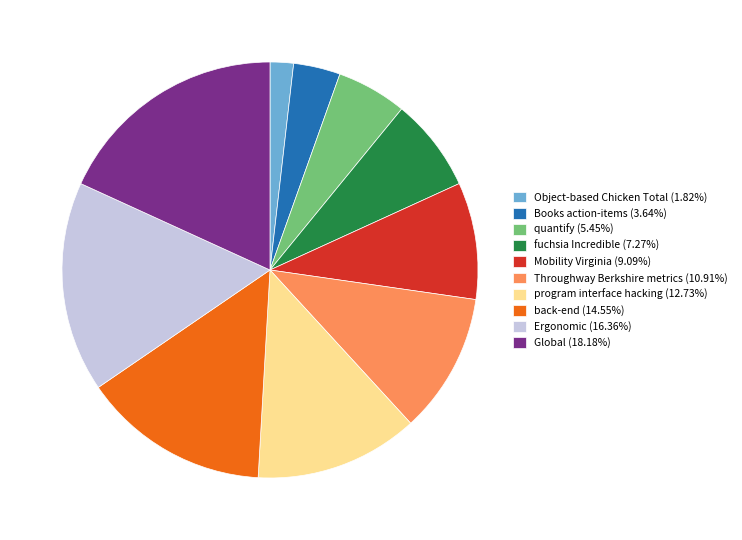

Approximately how many times larger is the value at quantify (5.45%) compared to Global (18.18%)?

0.3